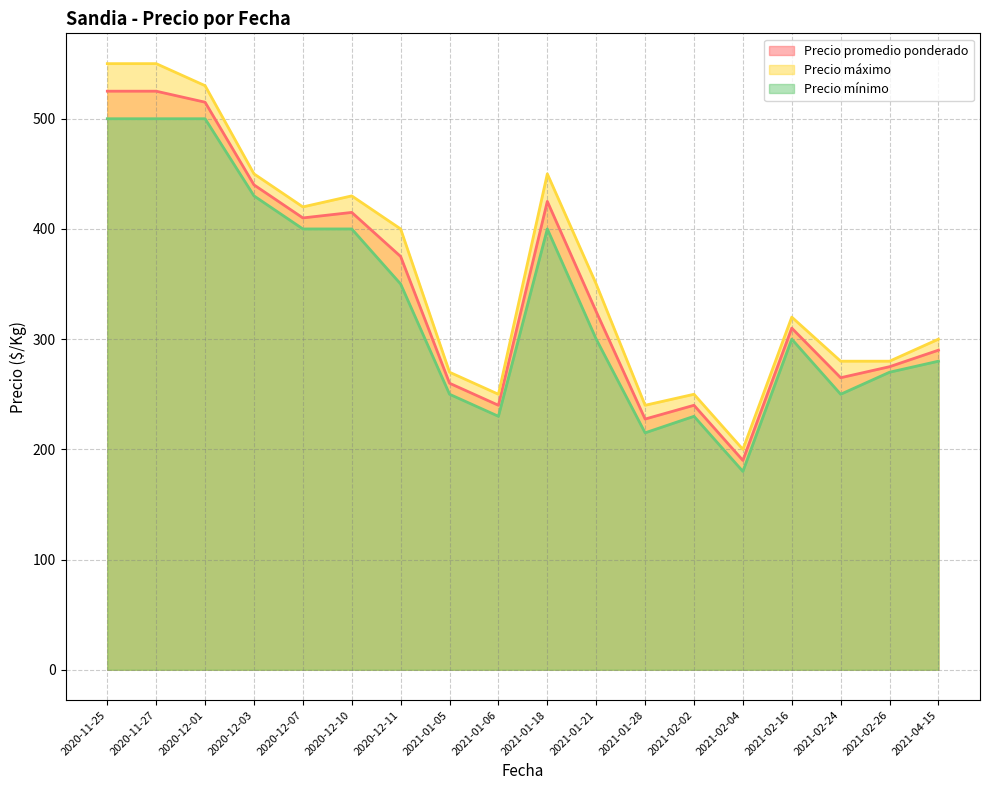

Where does the Precio mínimo series first go above 300?

2020-11-25